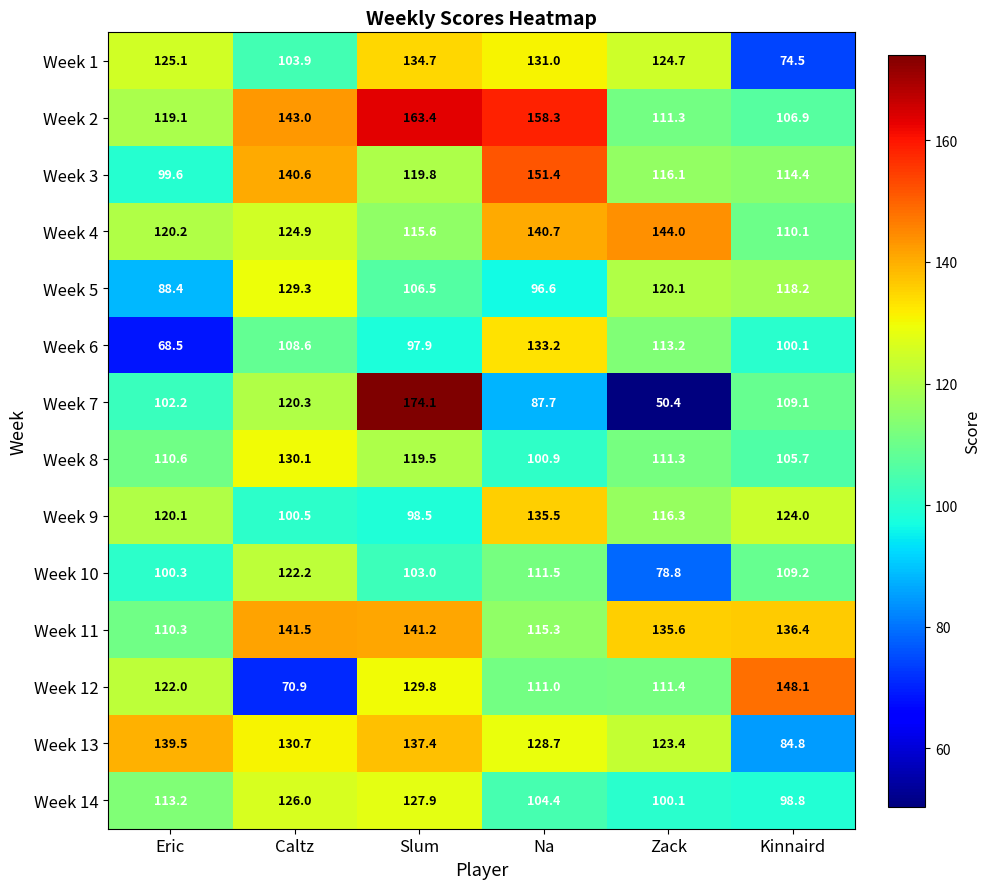

What is the sum of the Week 7 values at Kinnaird and Caltz?

229.4